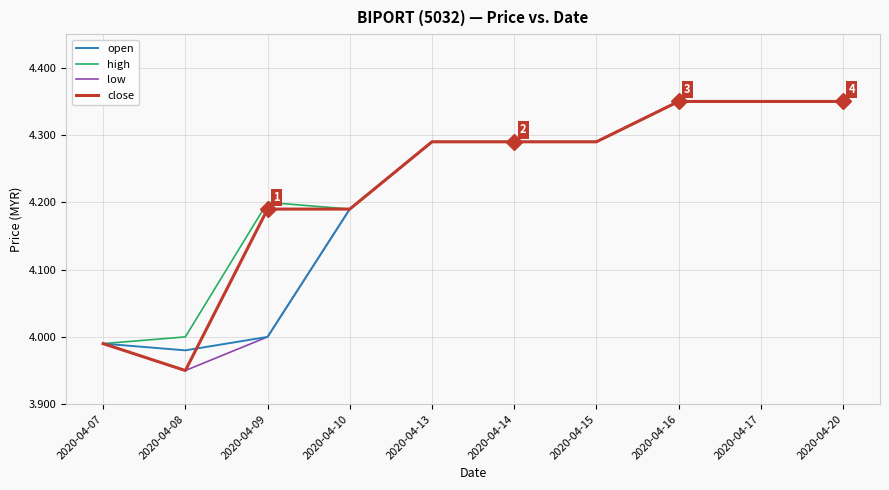

Which series changed the most between 2020-04-08 and 2020-04-09?

close